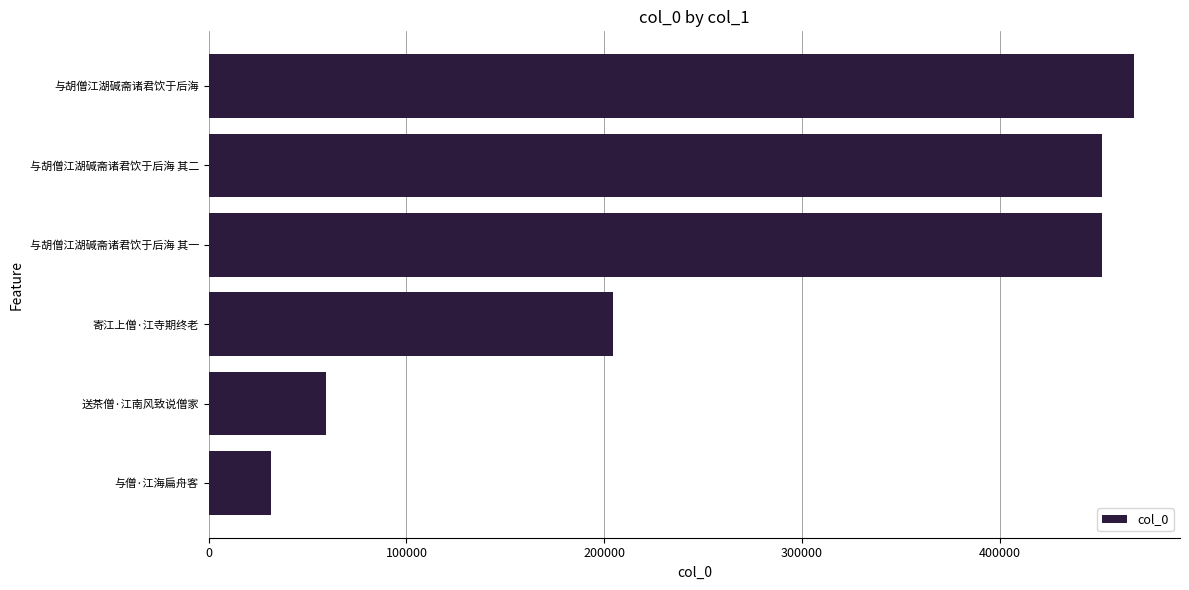

What is the sum of the values at 与胡僧江湖碱斋诸君饮于后海 其二 and 与胡僧江湖碱斋诸君饮于后海?

919426